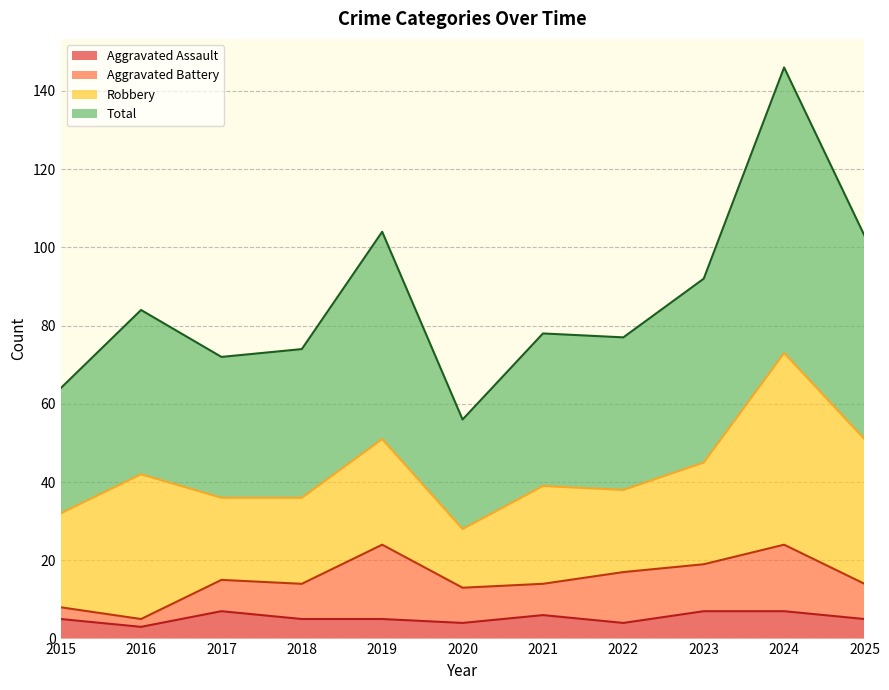

At which category is the sum across all series the highest?

2024